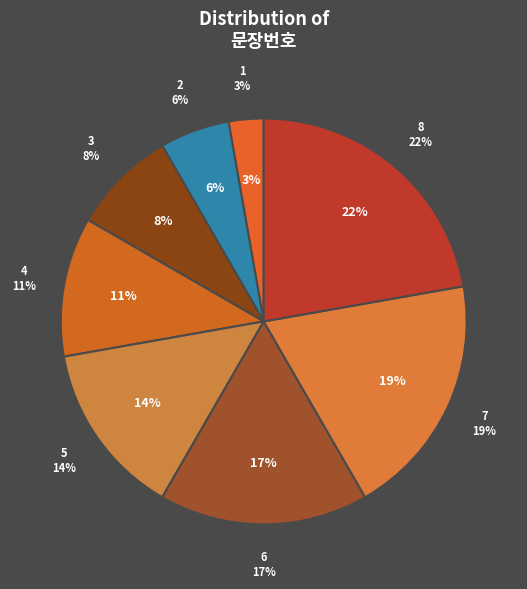

Do 2 and 3 together represent more than half of the pie?

No